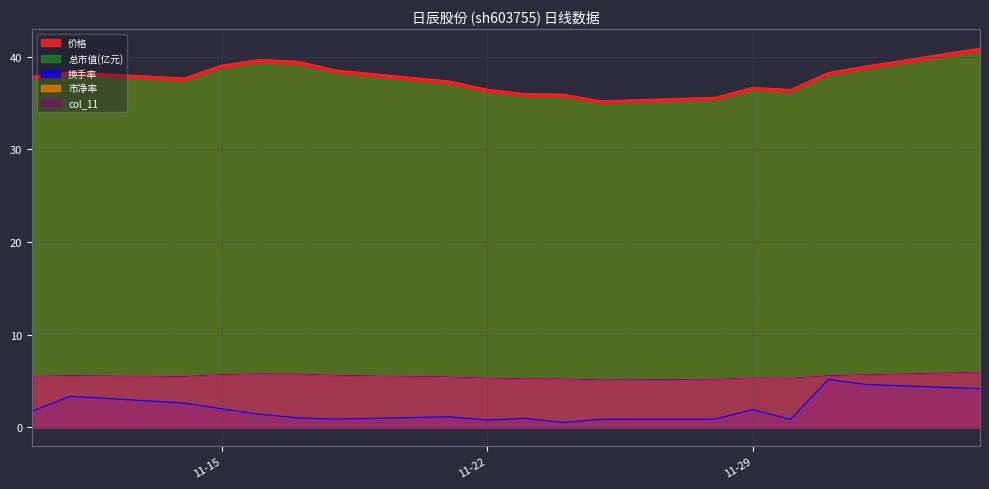

What is the sum of the 市净率 values at 2022-11-25 and 2022-11-16?

10.9